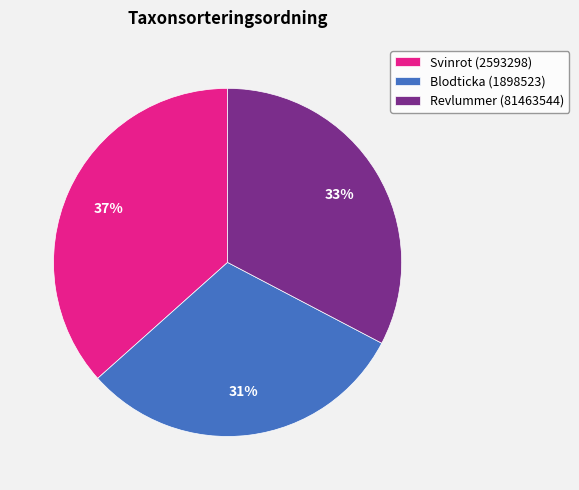

The Svinrot (2593298) slice represents 25% of the pie. True or false?

False